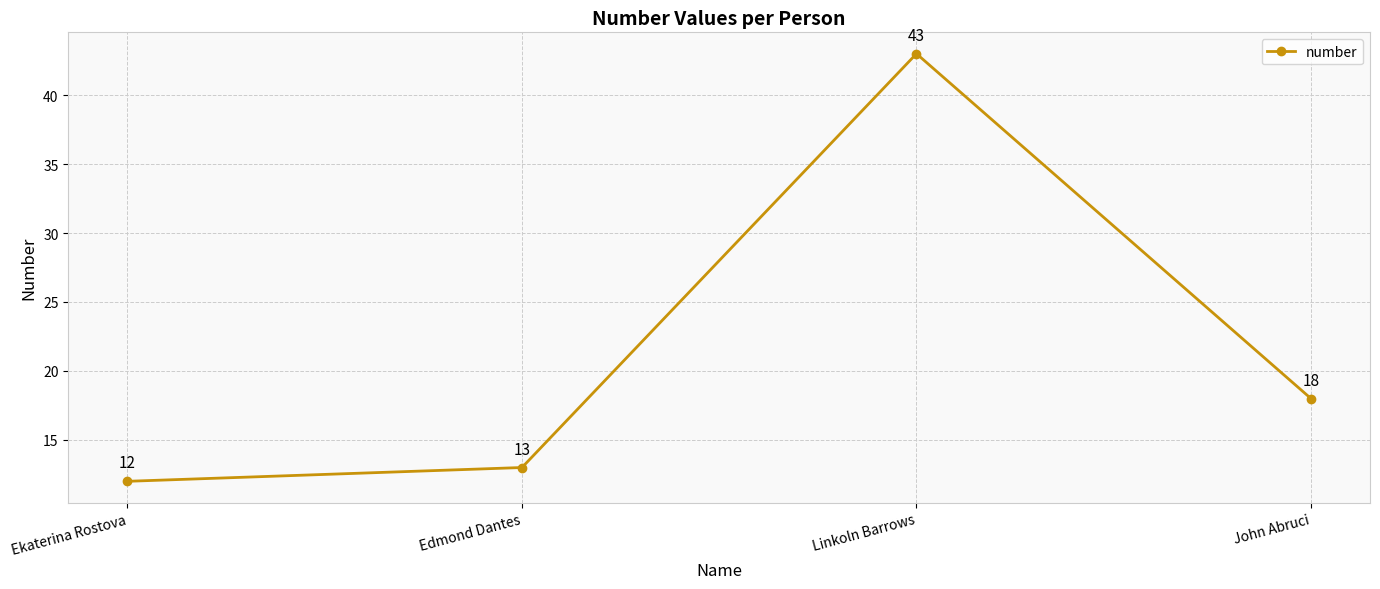

List the labels in order of value, smallest first.

Ekaterina Rostova, Edmond Dantes, John Abruci, Linkoln Barrows